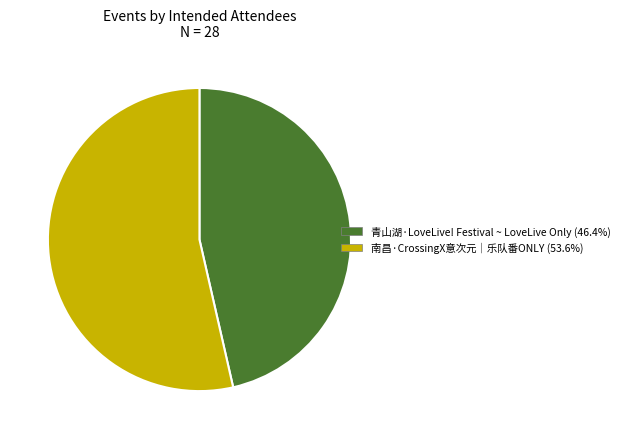

How many slices are in this pie chart?

2